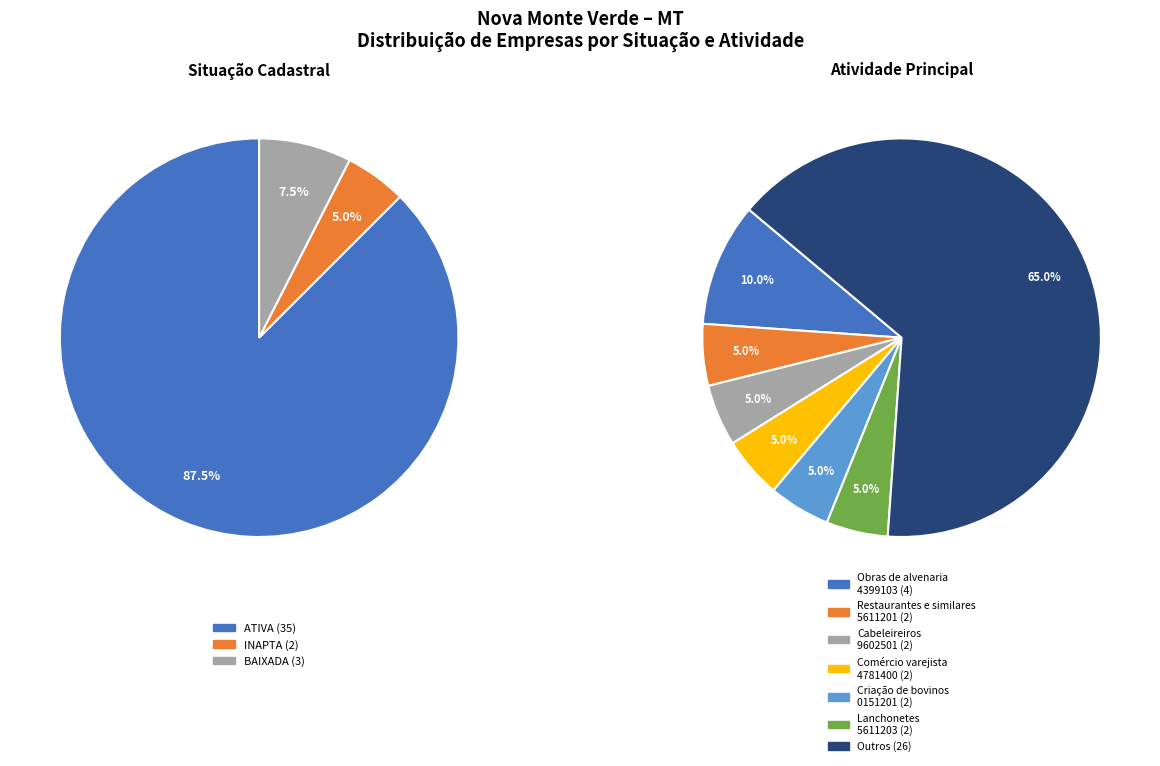

The BAIXADA slice represents 7% of the pie. True or false?

True